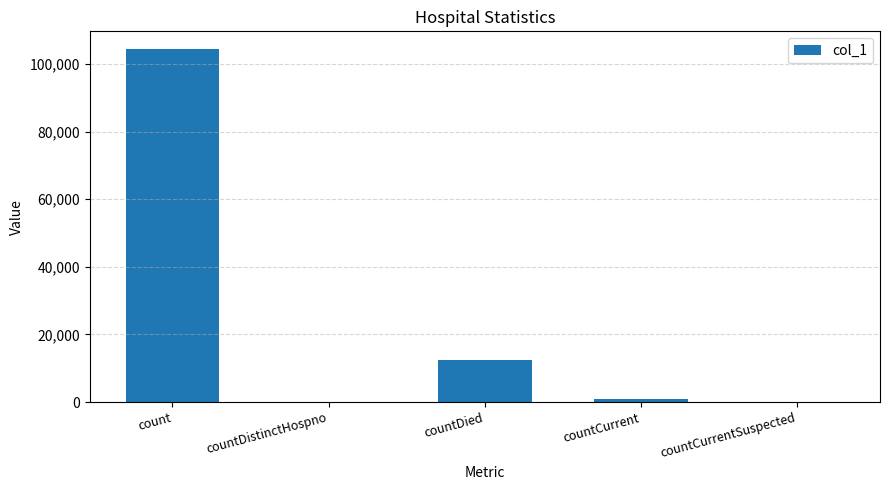

What is the sum of all values?

117835